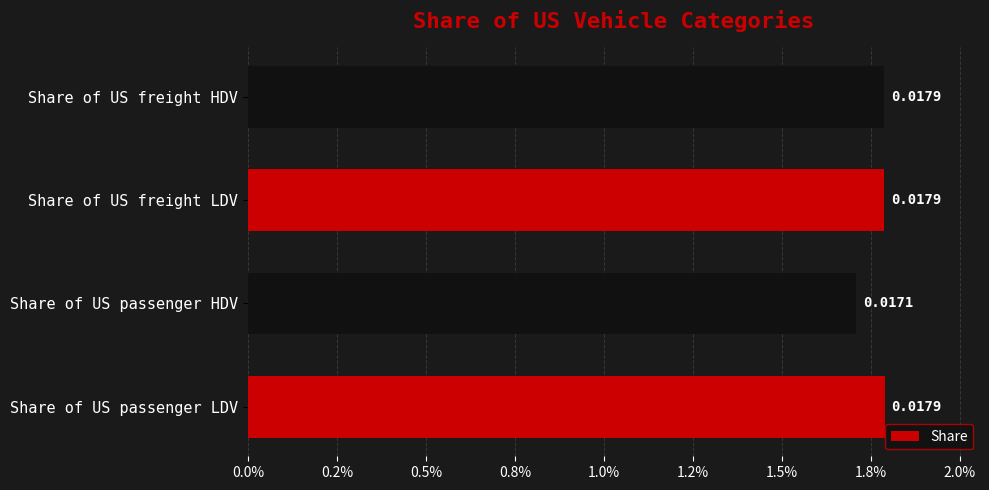

Does the chart contain any negative values?

No